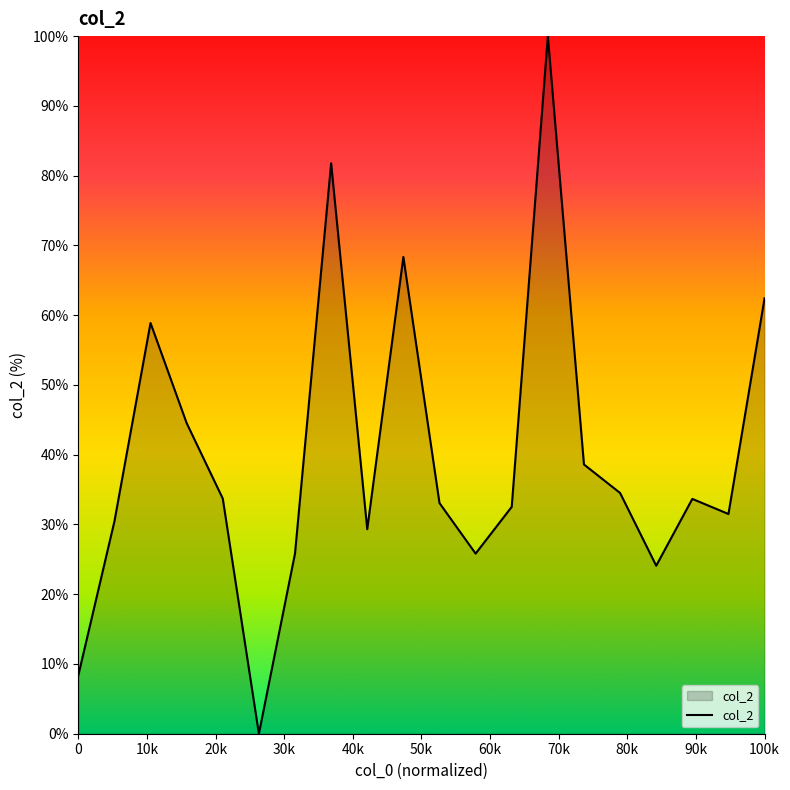

What is the difference between the maximum and minimum values?

100.0